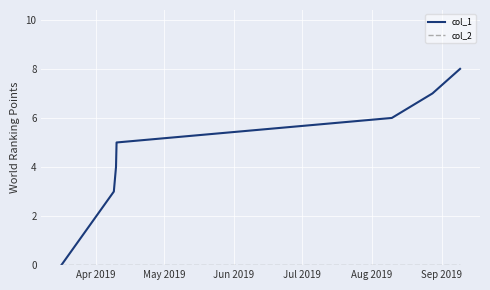

Which series has the largest range (max minus min)?

col_1